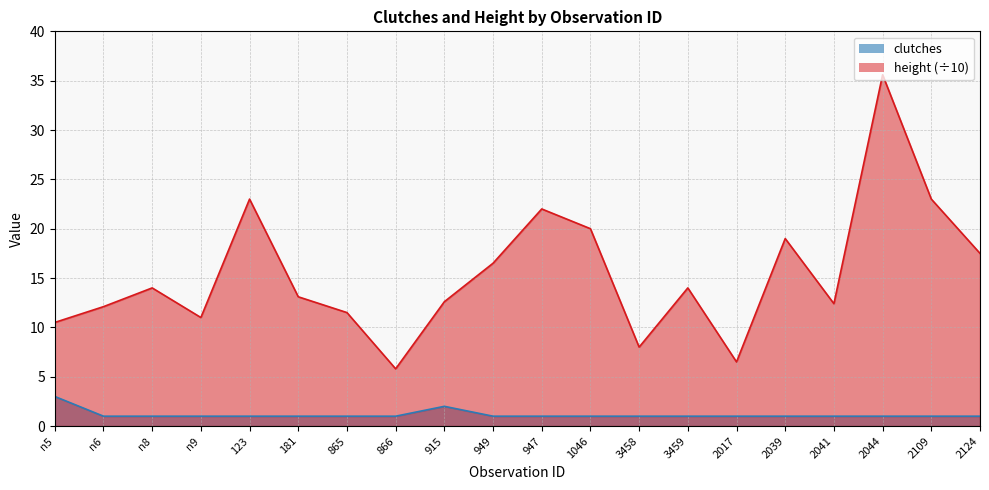

Rank the series at 1046 from lowest to highest value.

clutches, height